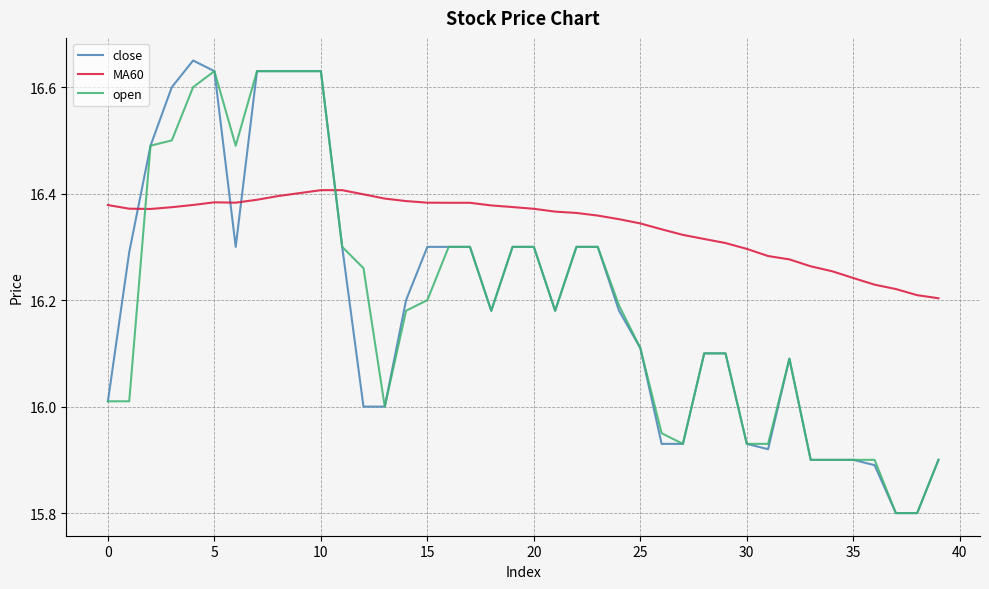

What is the lowest value of the close series?

15.8